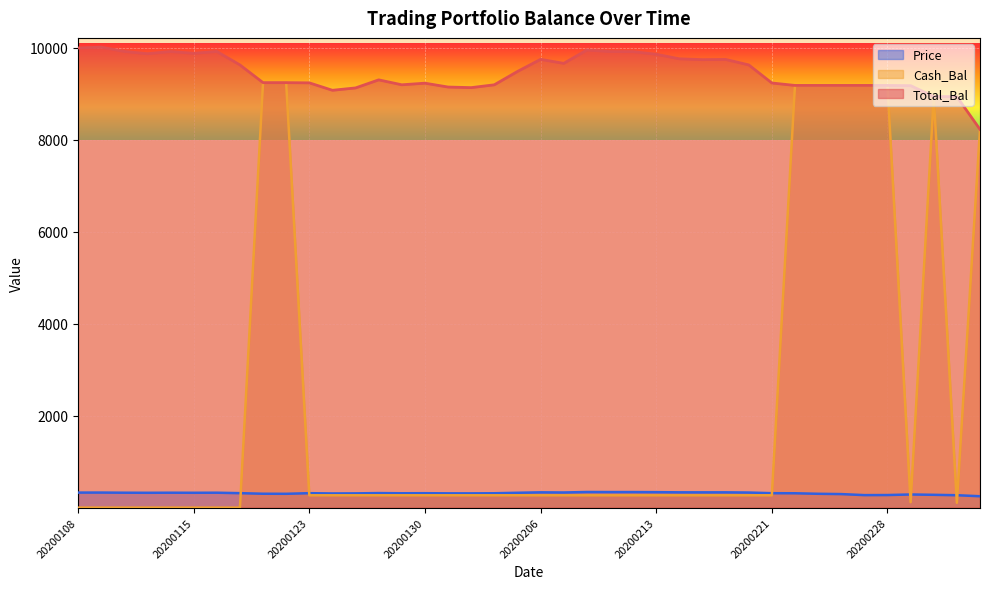

What is the smallest value displayed?

5.9